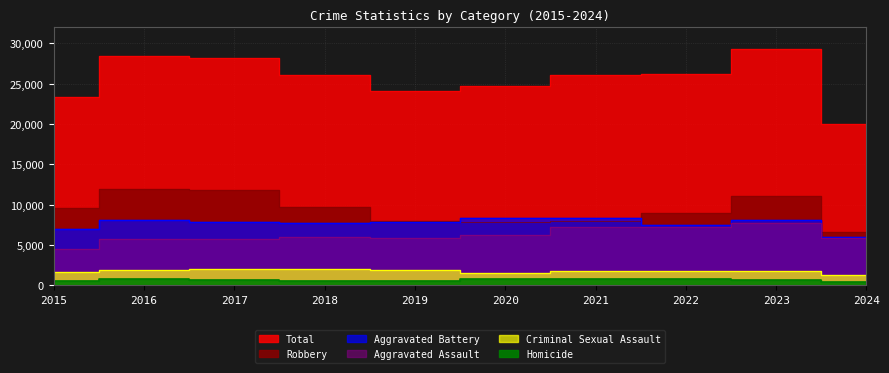

True or false: Aggravated Battery has a value of 2219 at 2019.

False